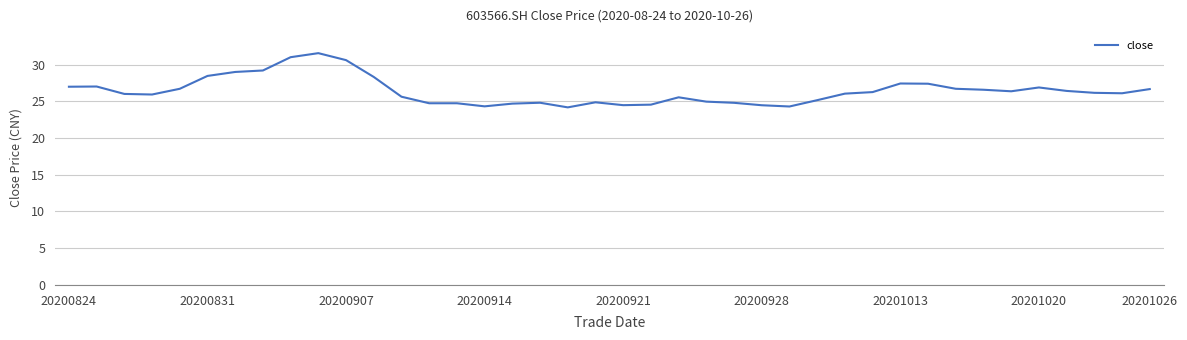

How many lines are shown in the chart?

1